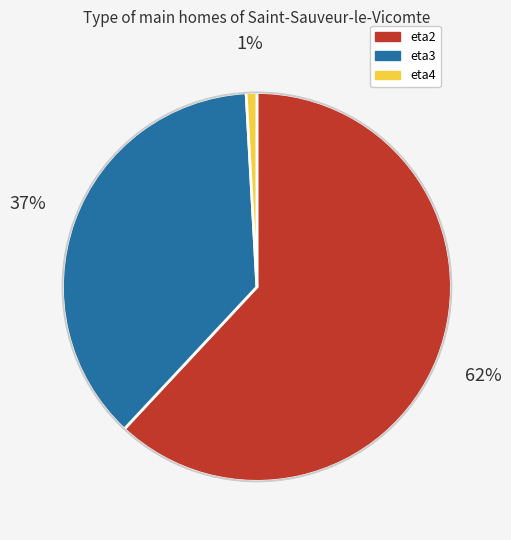

Is eta2 the majority of the pie?

Yes